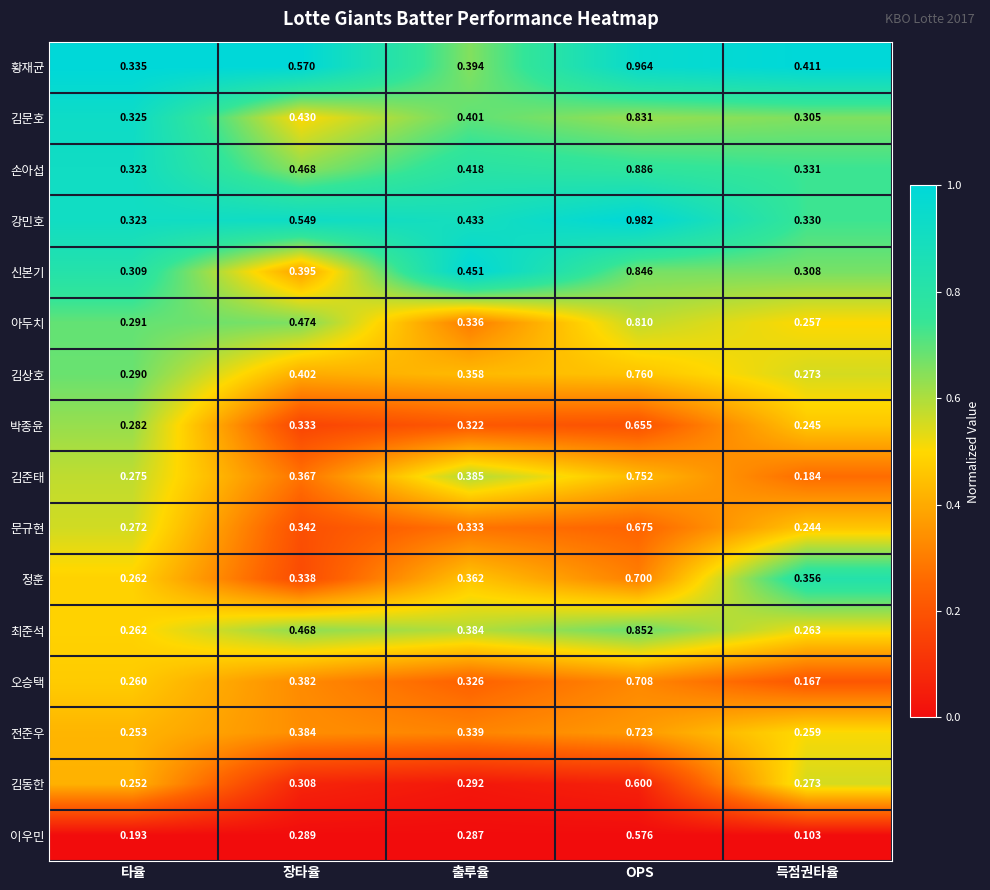

Which series has the largest range (max minus min)?

강민호